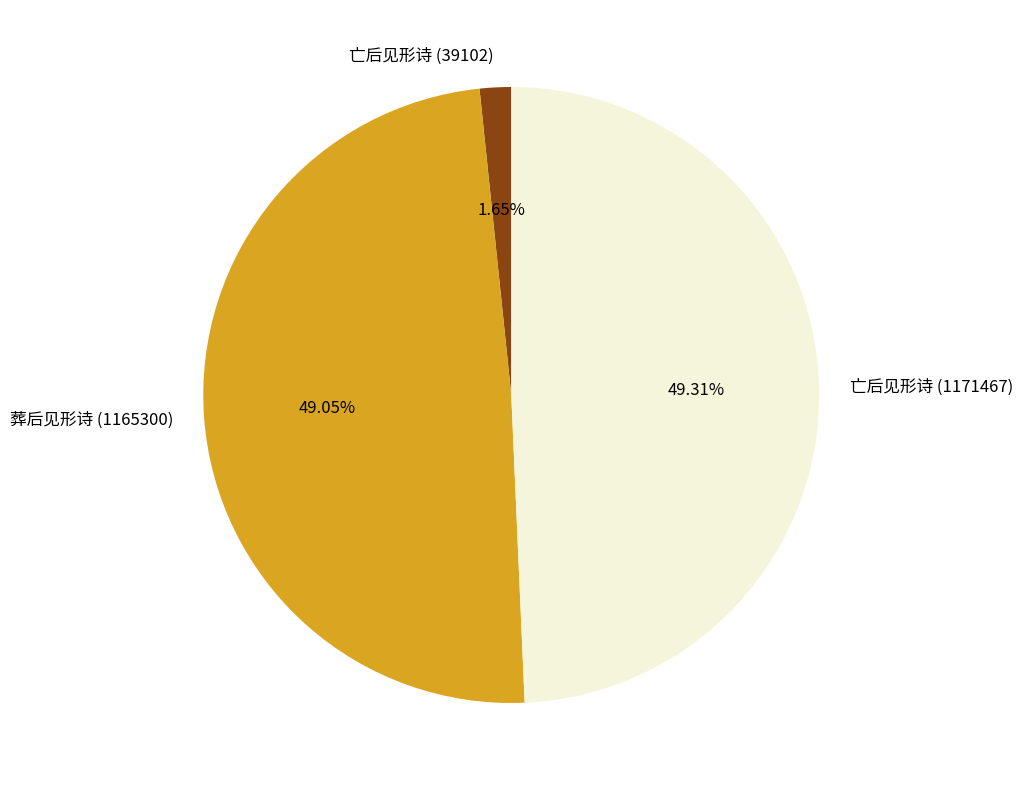

Is there a majority slice in this chart?

No